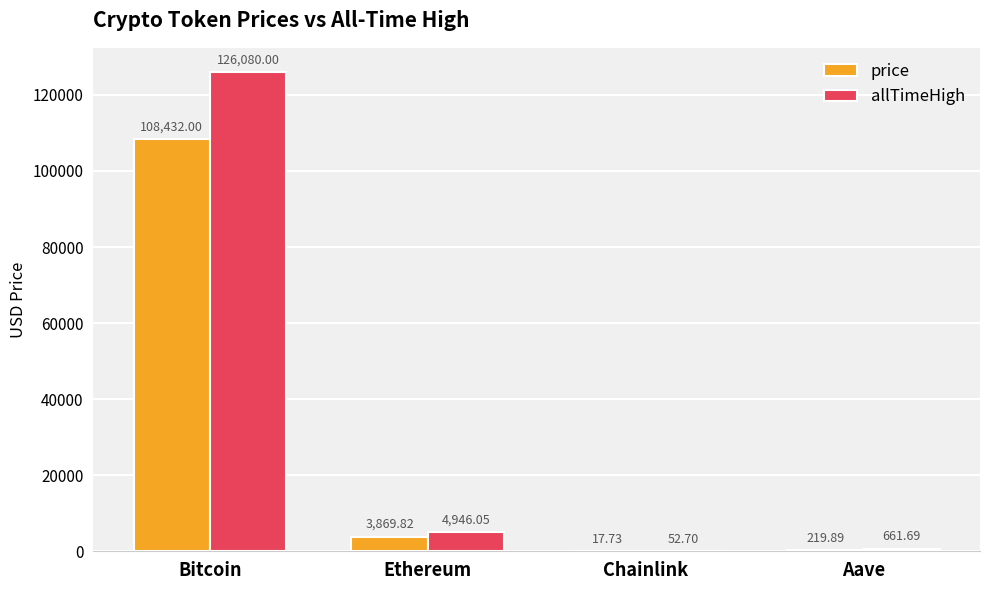

What is the highest value of the allTimeHigh series?

126080.0